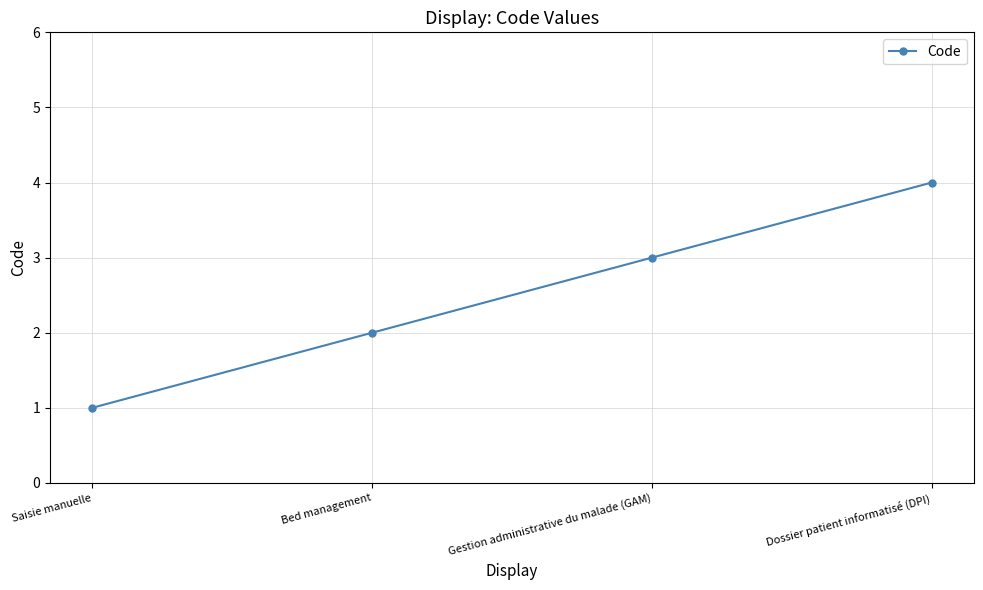

Read the value at Bed management.

2